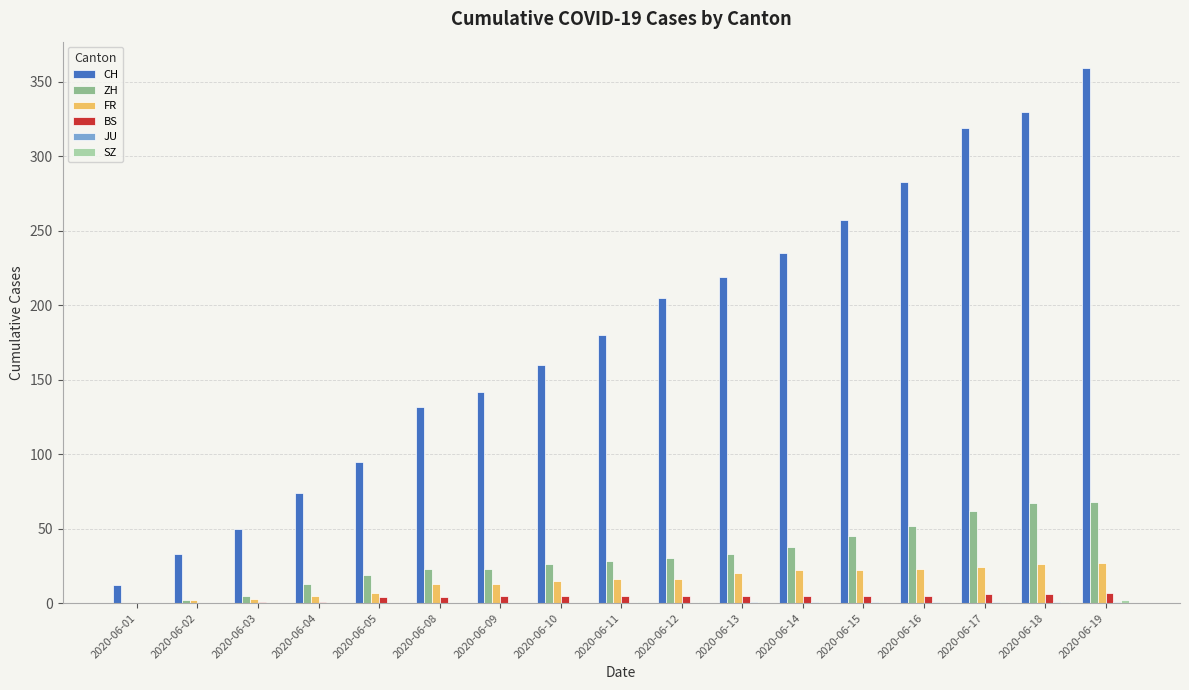

The CH series shows 219 at 2020-06-13. True or false?

True